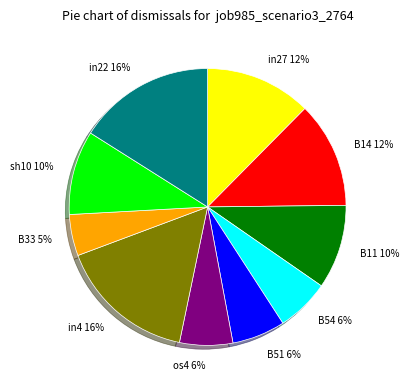

How many segments does this pie chart have?

10